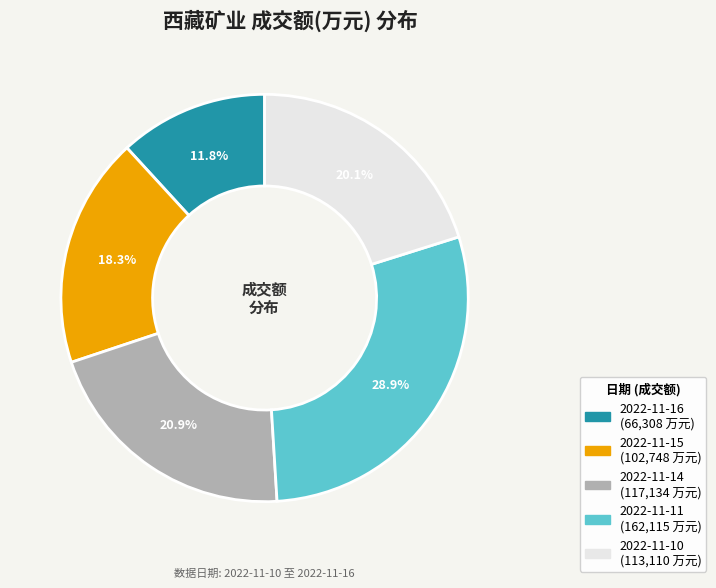

Is 2022-11-14 the majority of the pie?

No